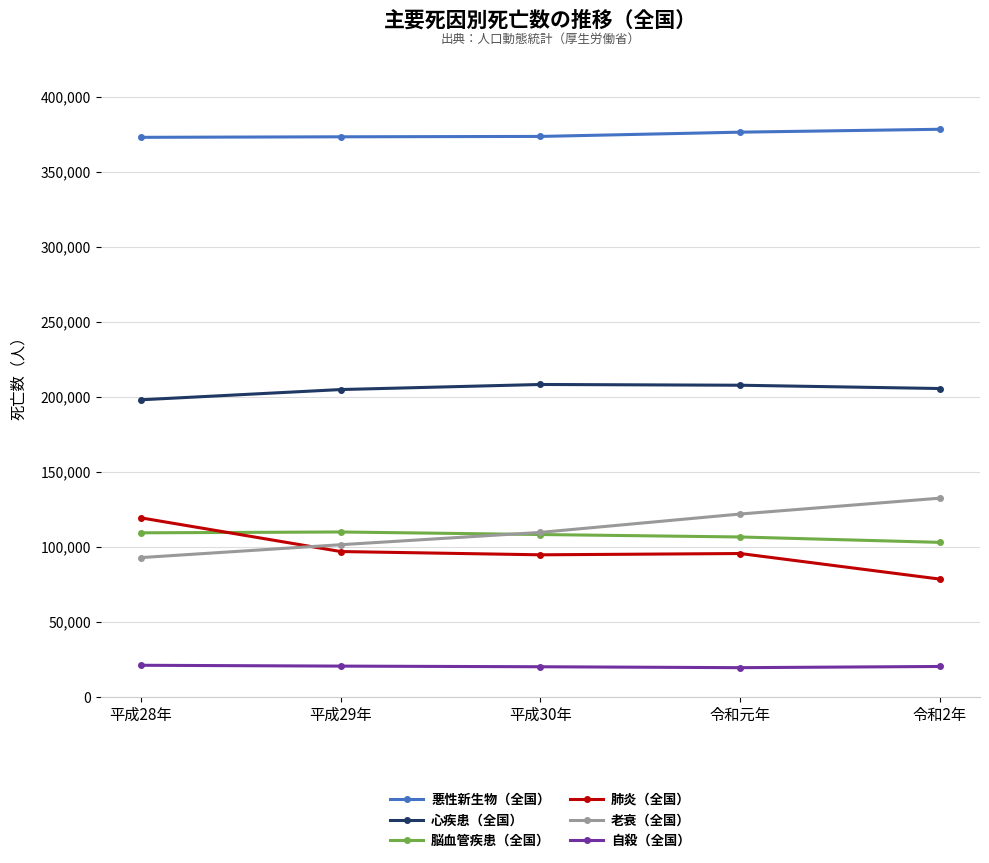

What is the greatest value displayed?

378356